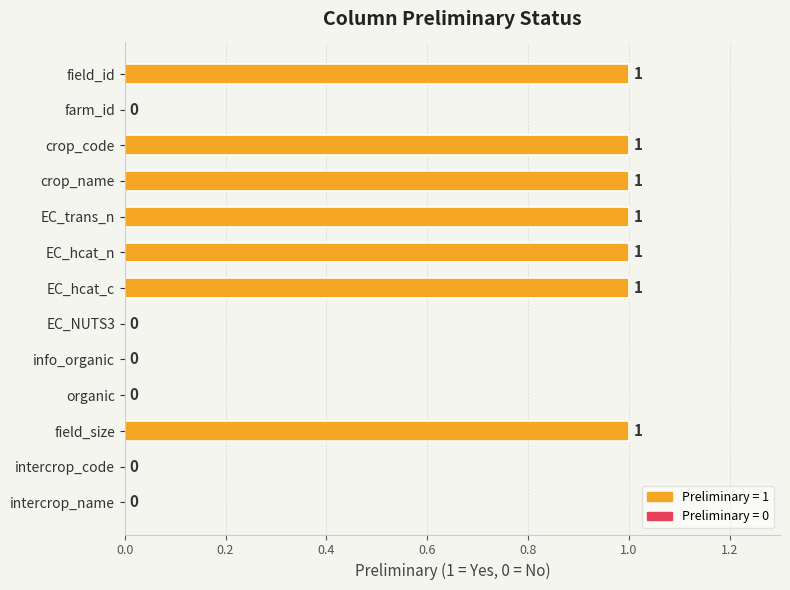

The chart shows a value of 1 at crop_name. True or false?

True